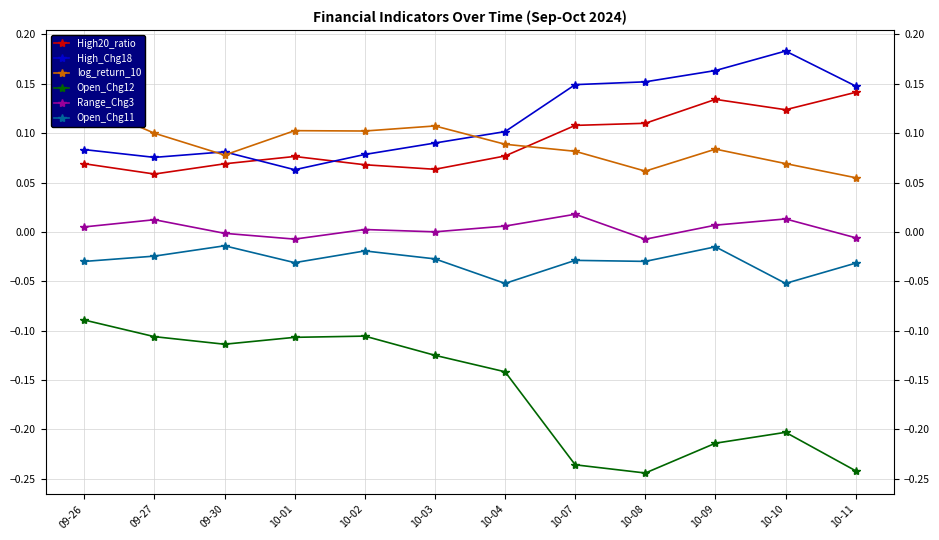

Between 10-01 and 10-04, which is larger?

10-04